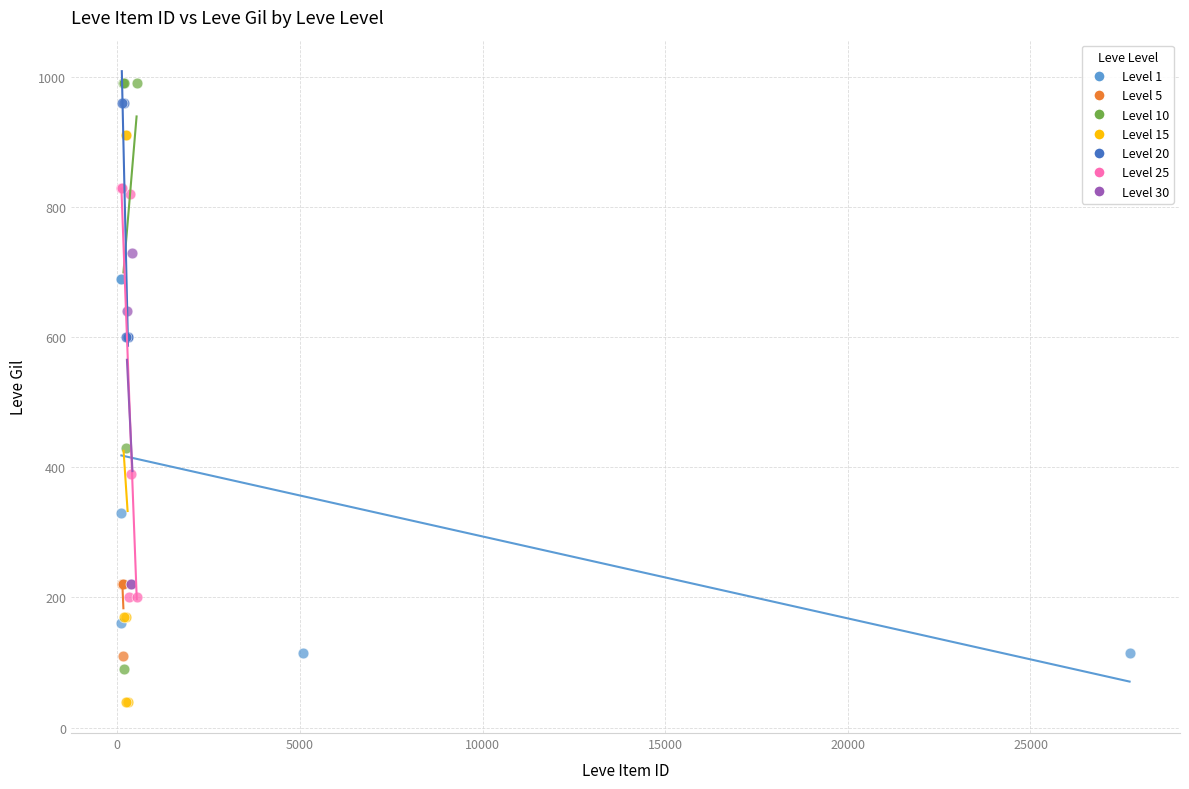

Which series contains the lowest Y value?

Level 15